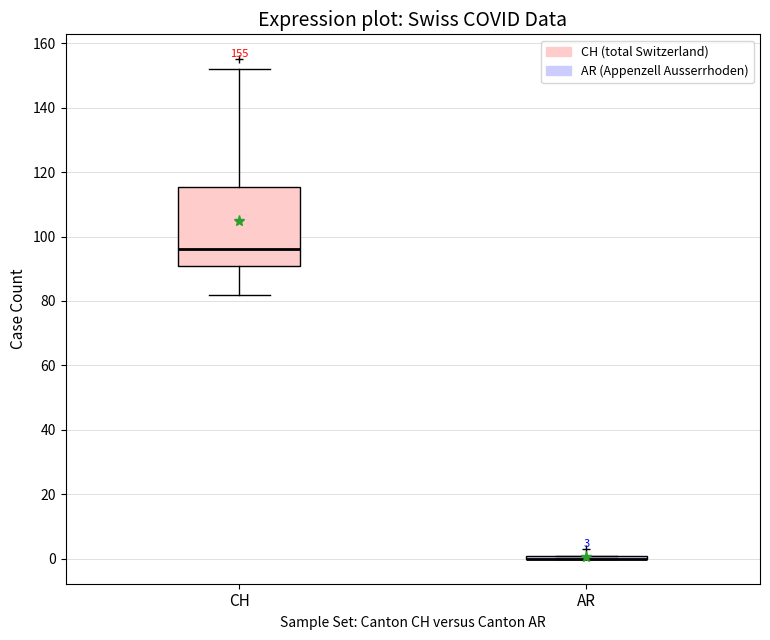

Which box is the tallest, from its lower edge to its upper edge?

CH